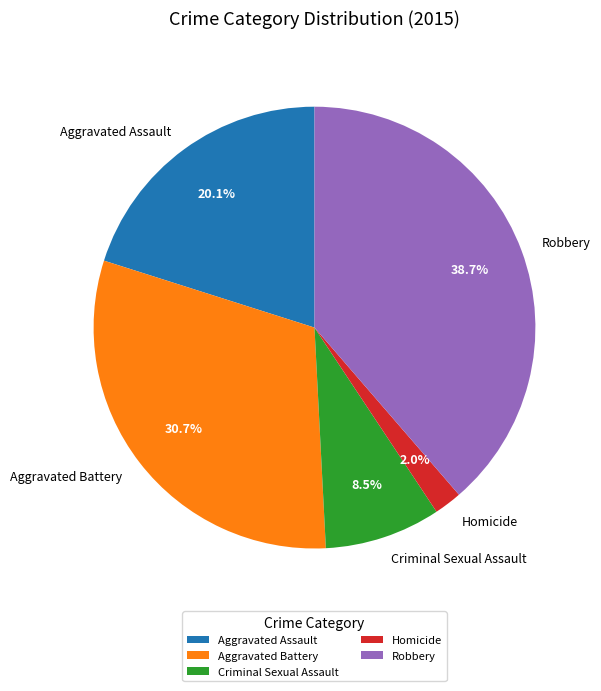

To the nearest percent, what is the combined percentage of Homicide and Aggravated Battery?

33%